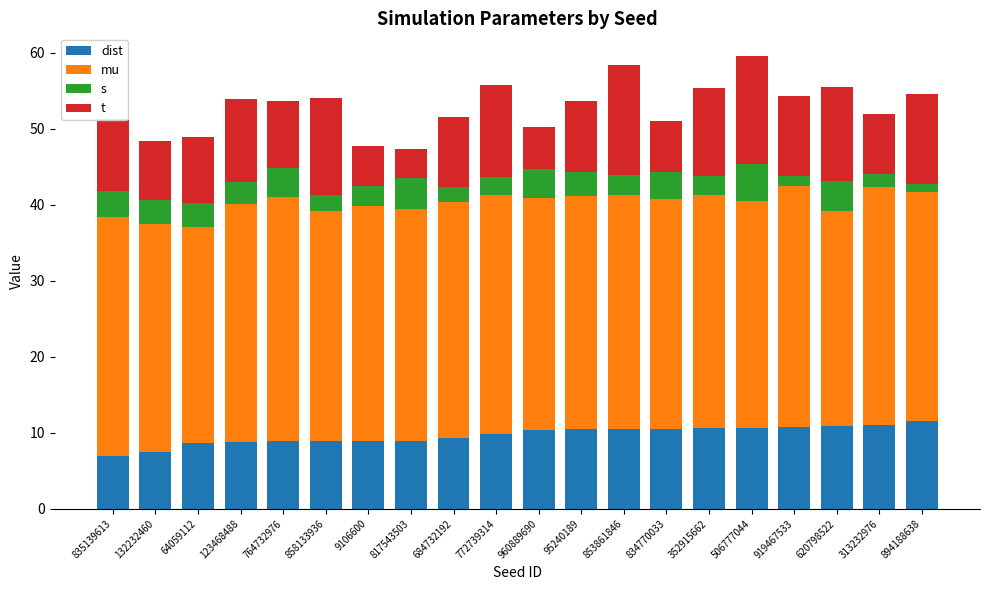

The t series shows 9.4 at 853861846. True or false?

False